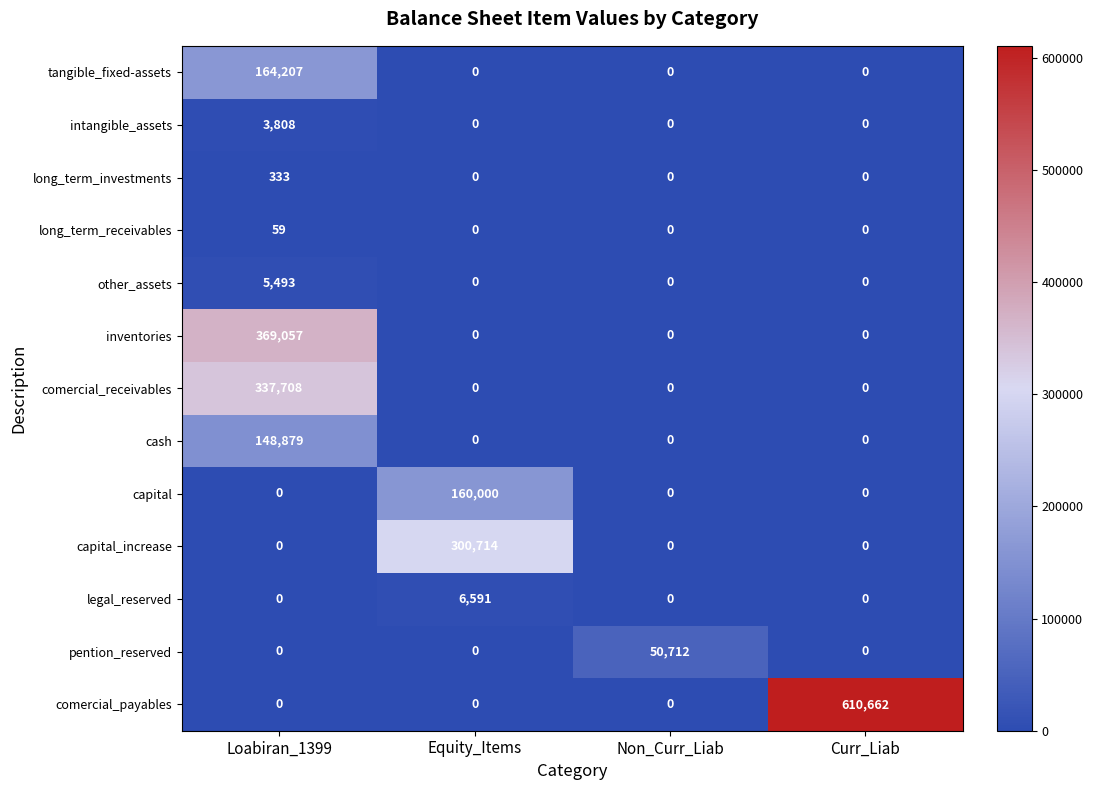

Which series has the widest spread of values?

comercial_payables